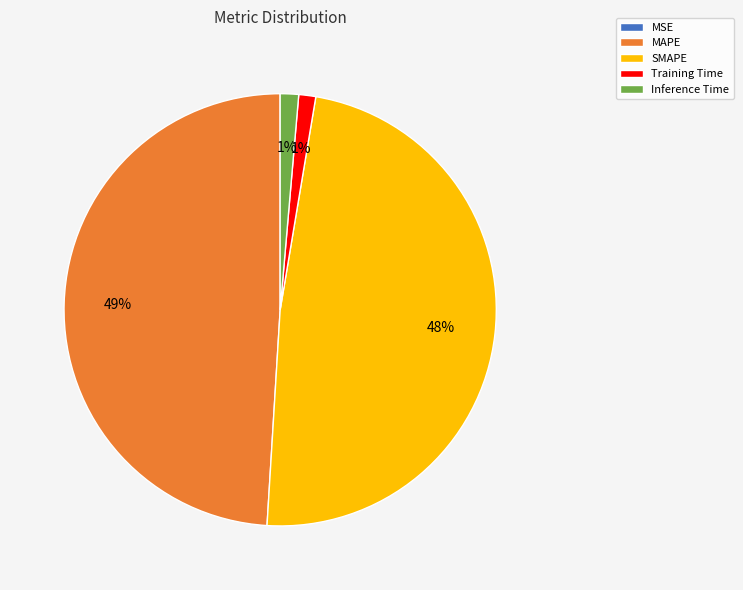

To the nearest percent, what is the difference between the MAPE and SMAPE slice percentages?

1%